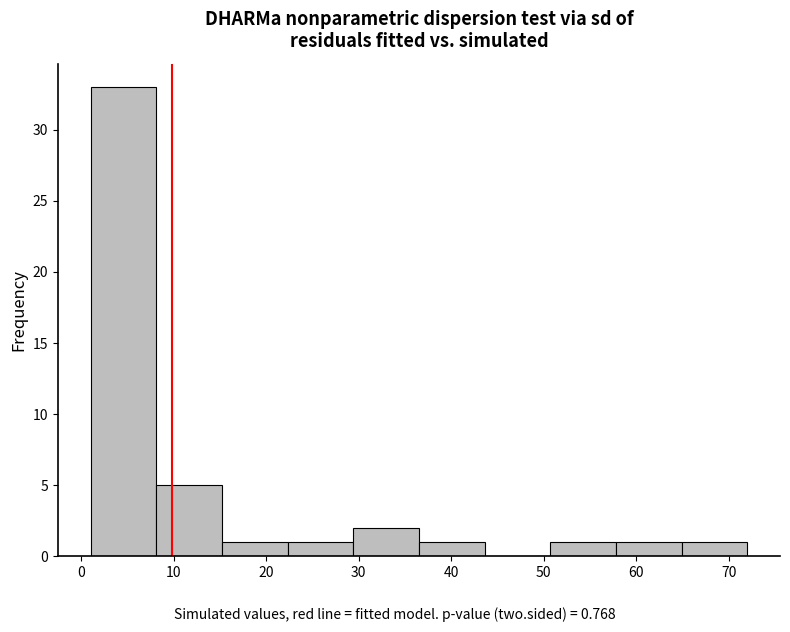

Over which range of the x-axis is the bar tallest?

1.0 to 8.1